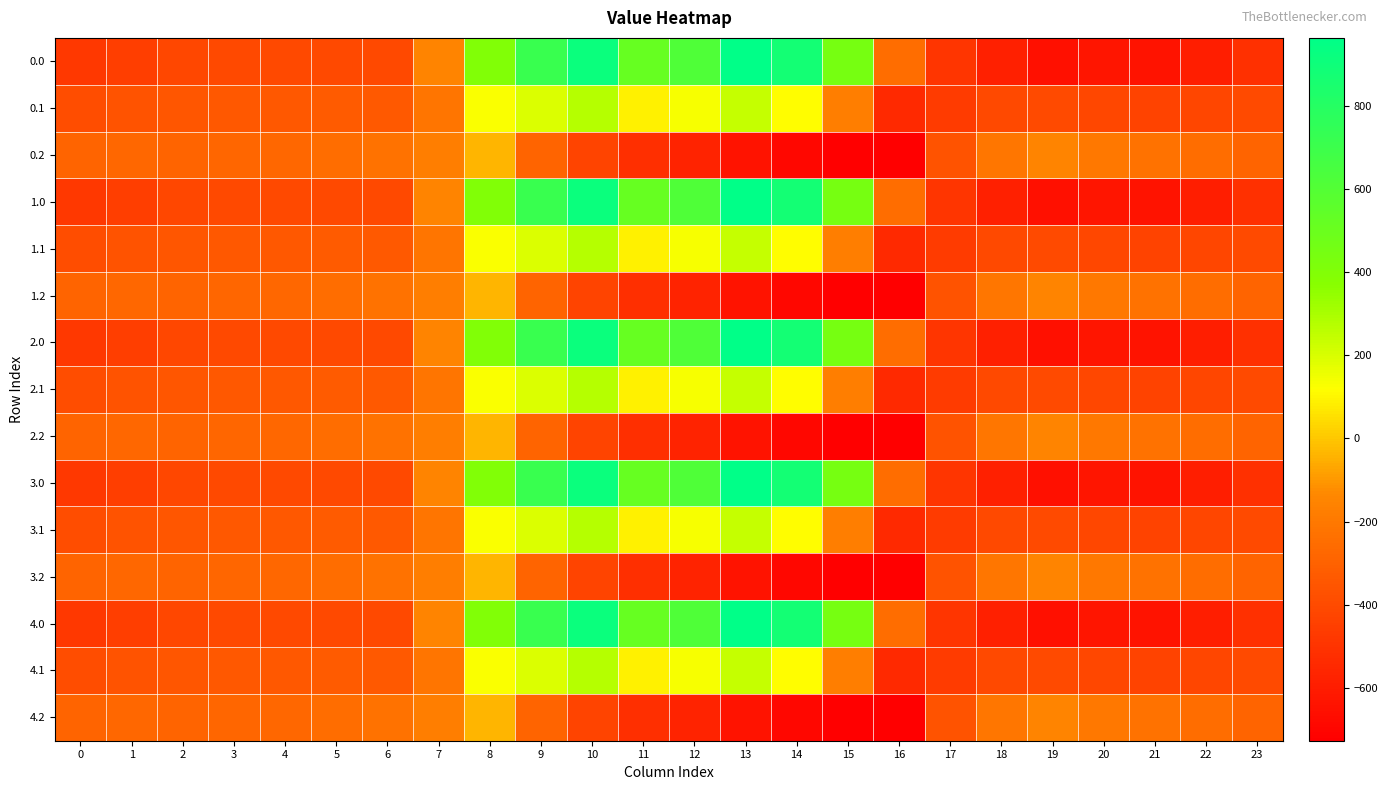

Which has a higher value, 7 or 4?

7